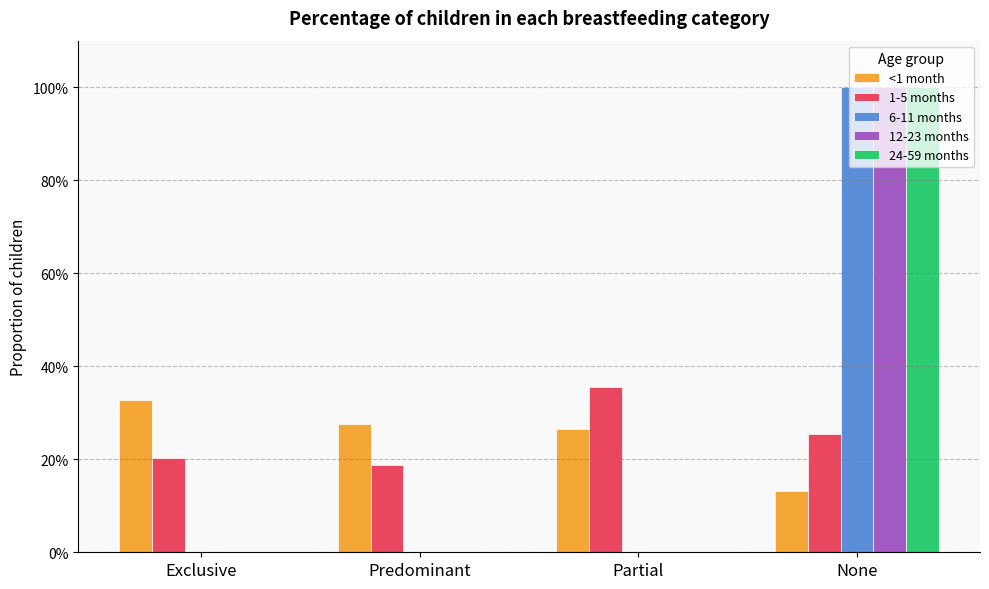

Count the 24-59 months values in the range 0 to 1.

4